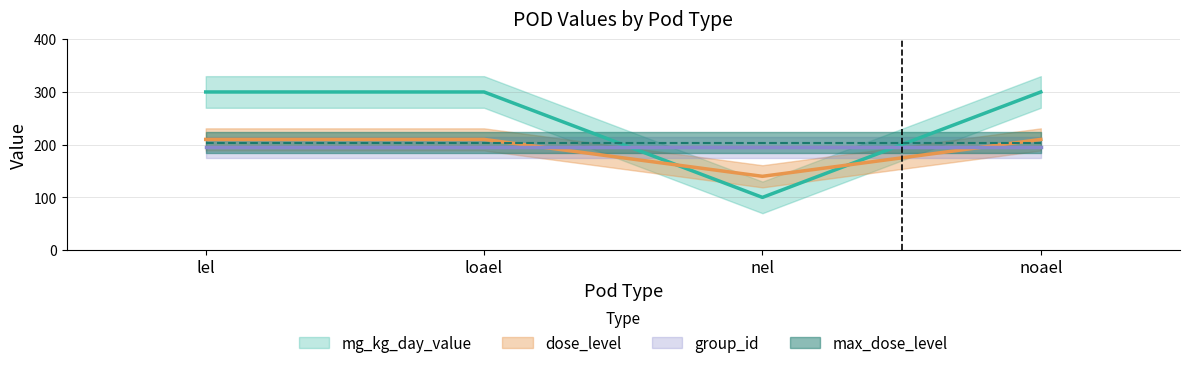

At how many categories does at least one series exceed 172?

3